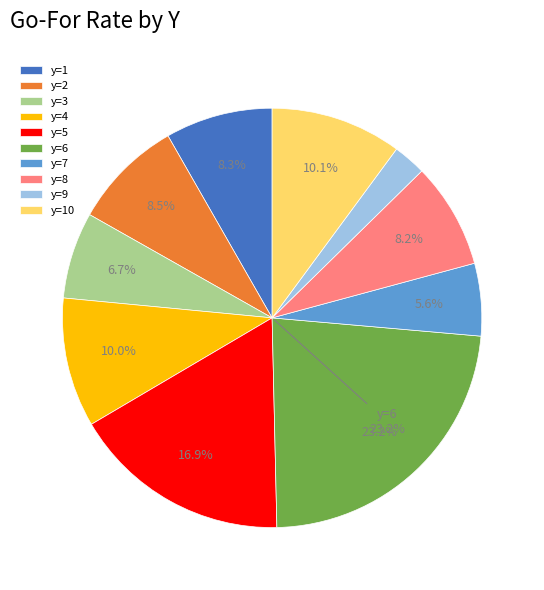

Do y=6 and y=8 together represent more than half of the pie?

No